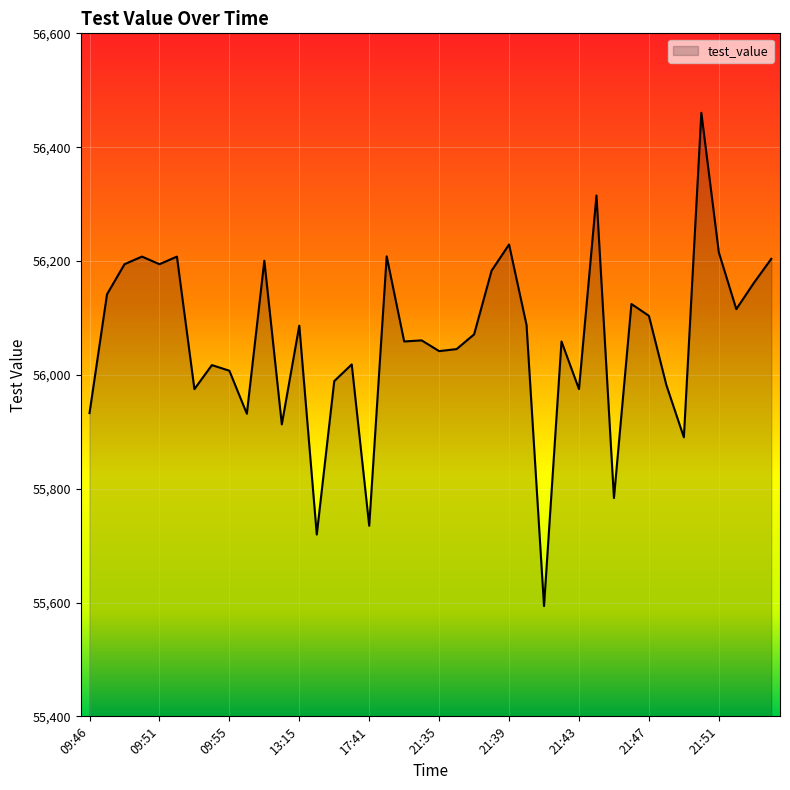

What is the difference between the maximum and minimum values?

866.7